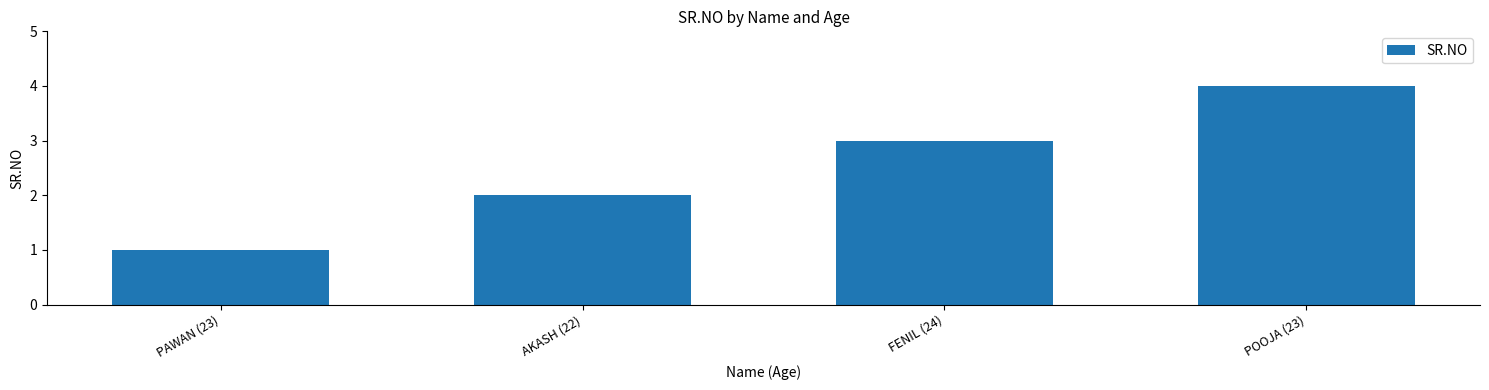

What is the greatest value displayed?

4